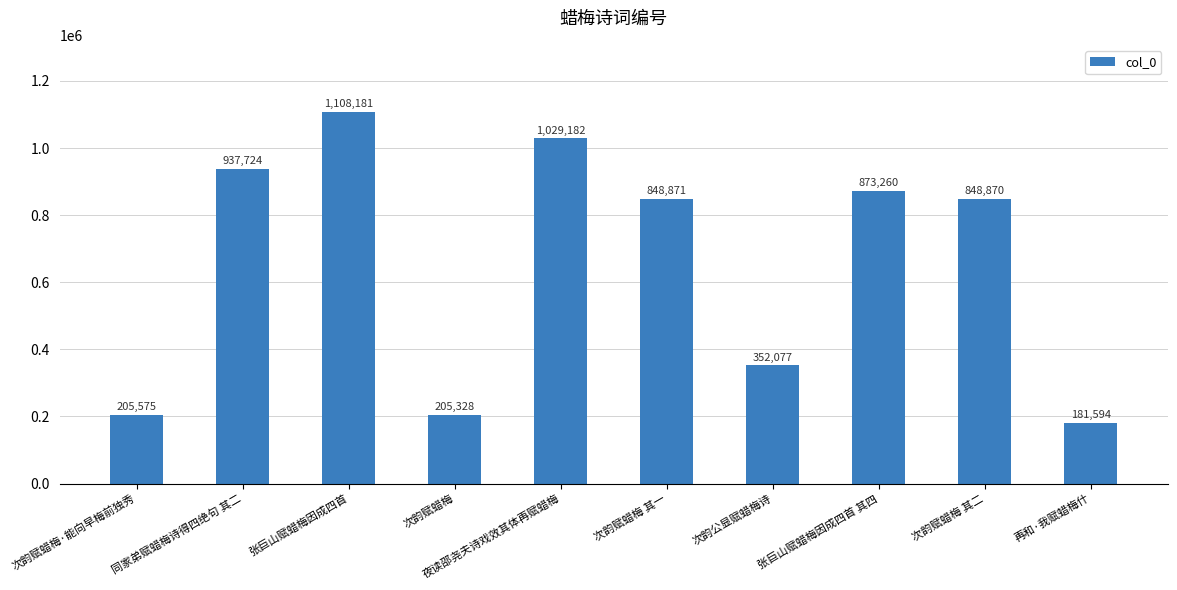

What is the difference between the values at 张巨山赋蜡梅因成四首 and 张巨山赋蜡梅因成四首 其四?

234921